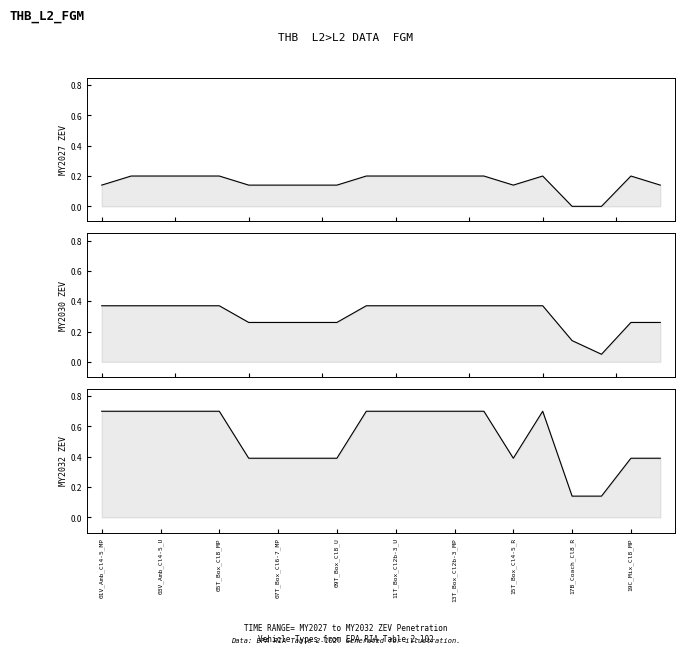

Read the MY2032 ZEV value at 11.

0.7